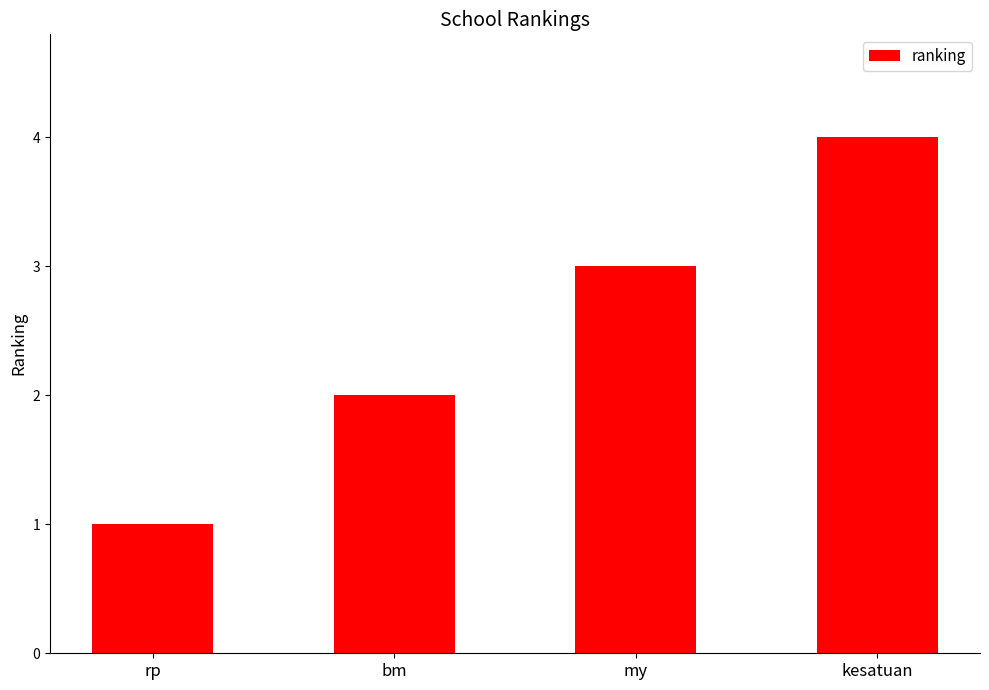

Reading right to left, list all the values displayed in this chart.

4	3	2	1